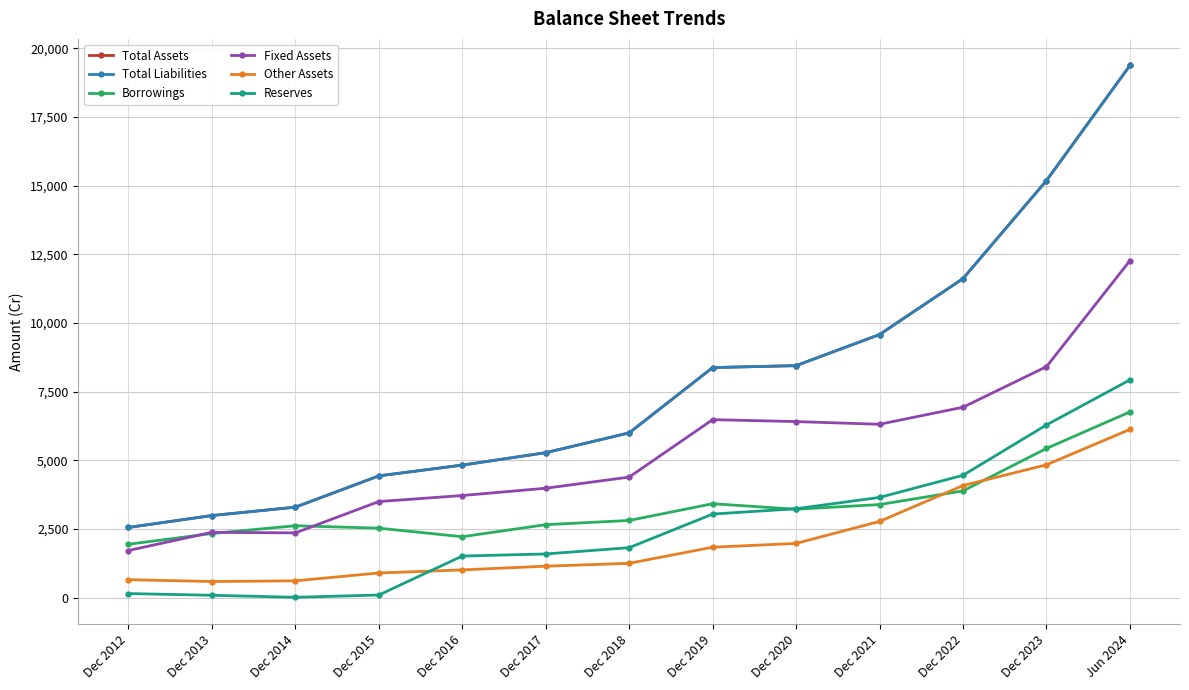

Does the chart have visible grid lines?

Yes